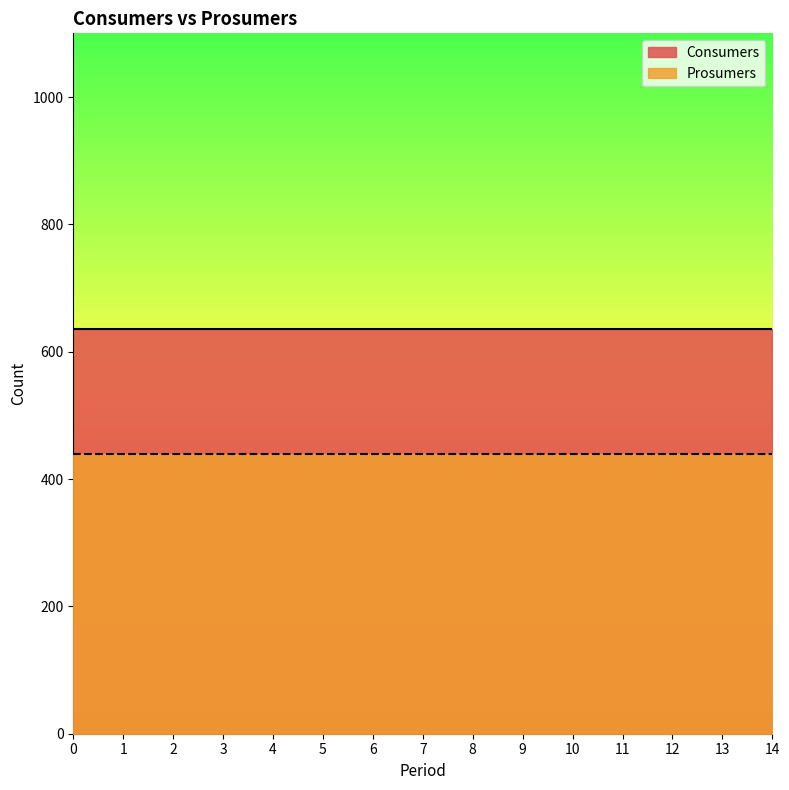

List the series in order of their overall mean, highest first.

Consumers, Prosumers